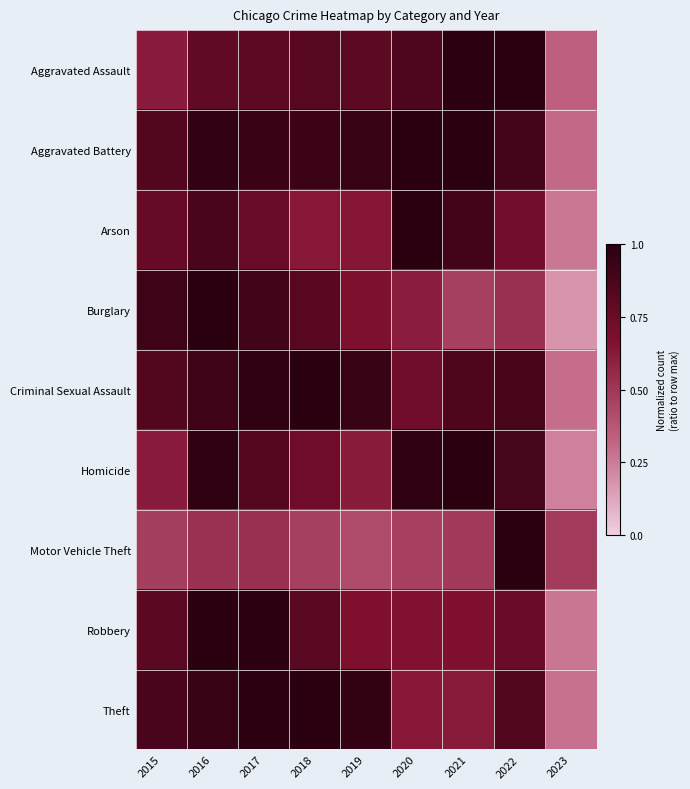

How many data points does each series have?

9